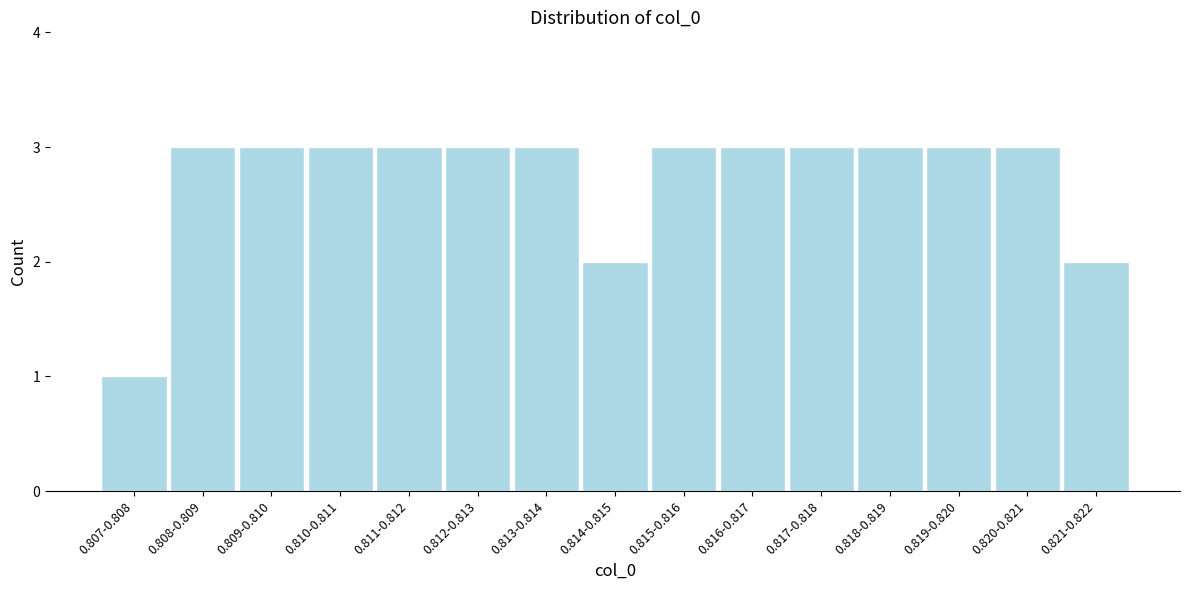

Reading right to left, list all the values displayed in this chart.

0.821-0.822=2	0.820-0.821=3	0.819-0.820=3	0.818-0.819=3	0.817-0.818=3	0.816-0.817=3	0.815-0.816=3	0.814-0.815=2	0.813-0.814=3	0.812-0.813=3	0.811-0.812=3	0.810-0.811=3	0.809-0.810=3	0.808-0.809=3	0.807-0.808=1